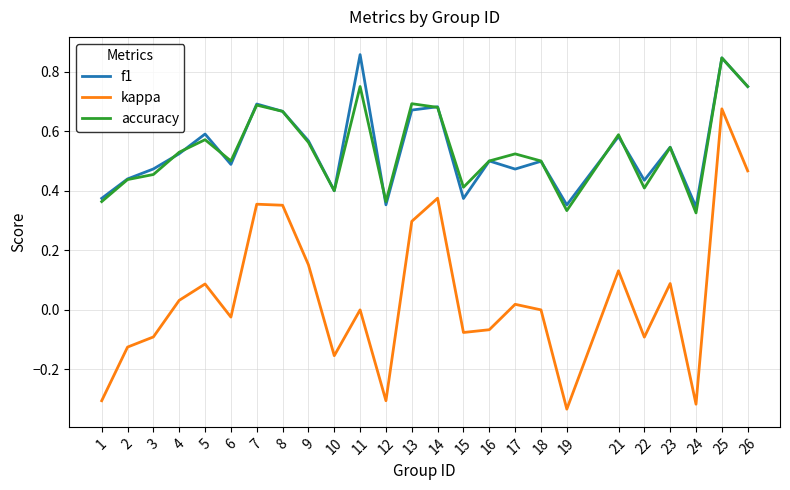

In f1, how many points are higher than both neighbors (excluding endpoints)?

9